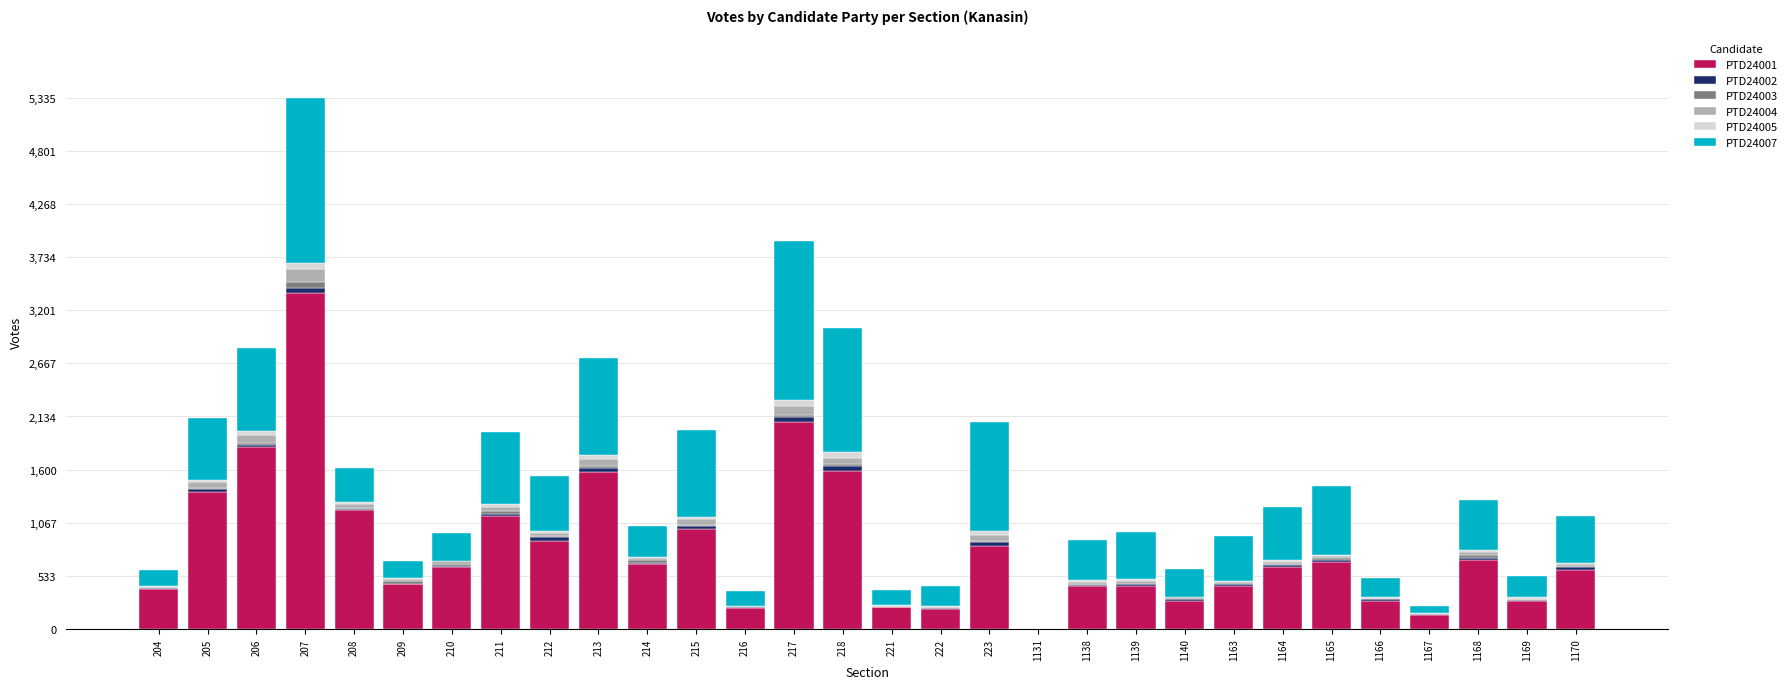

True or false: PTD24001 has a value of 1845 at 211.

False